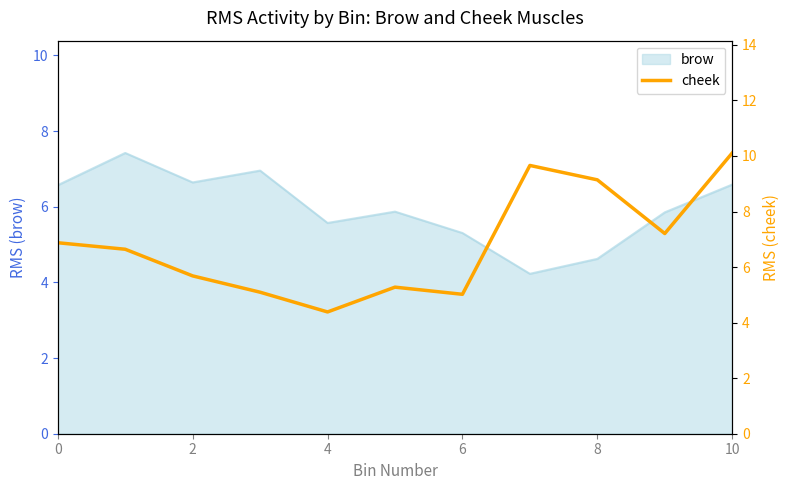

True or false: brow has a value of 9.6 at 10.

False